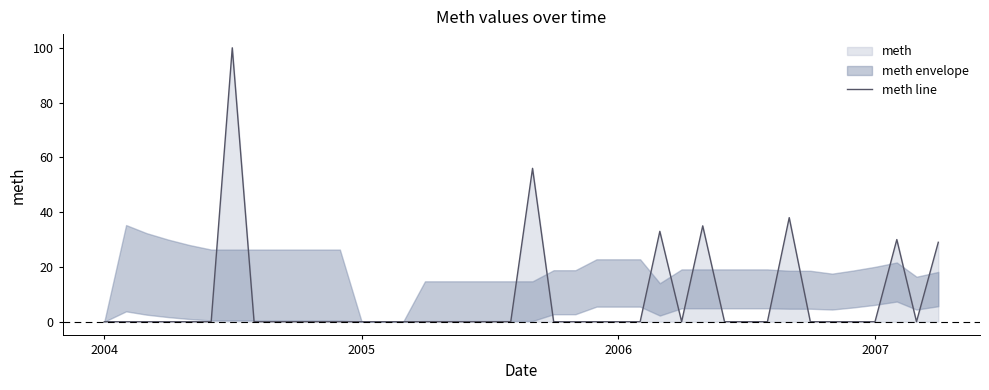

How many positive values are there?

7